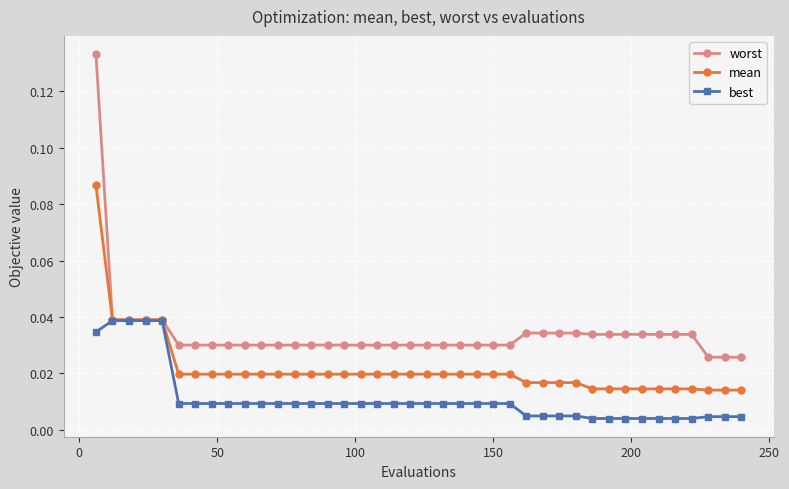

Does the chart have visible grid lines?

Yes